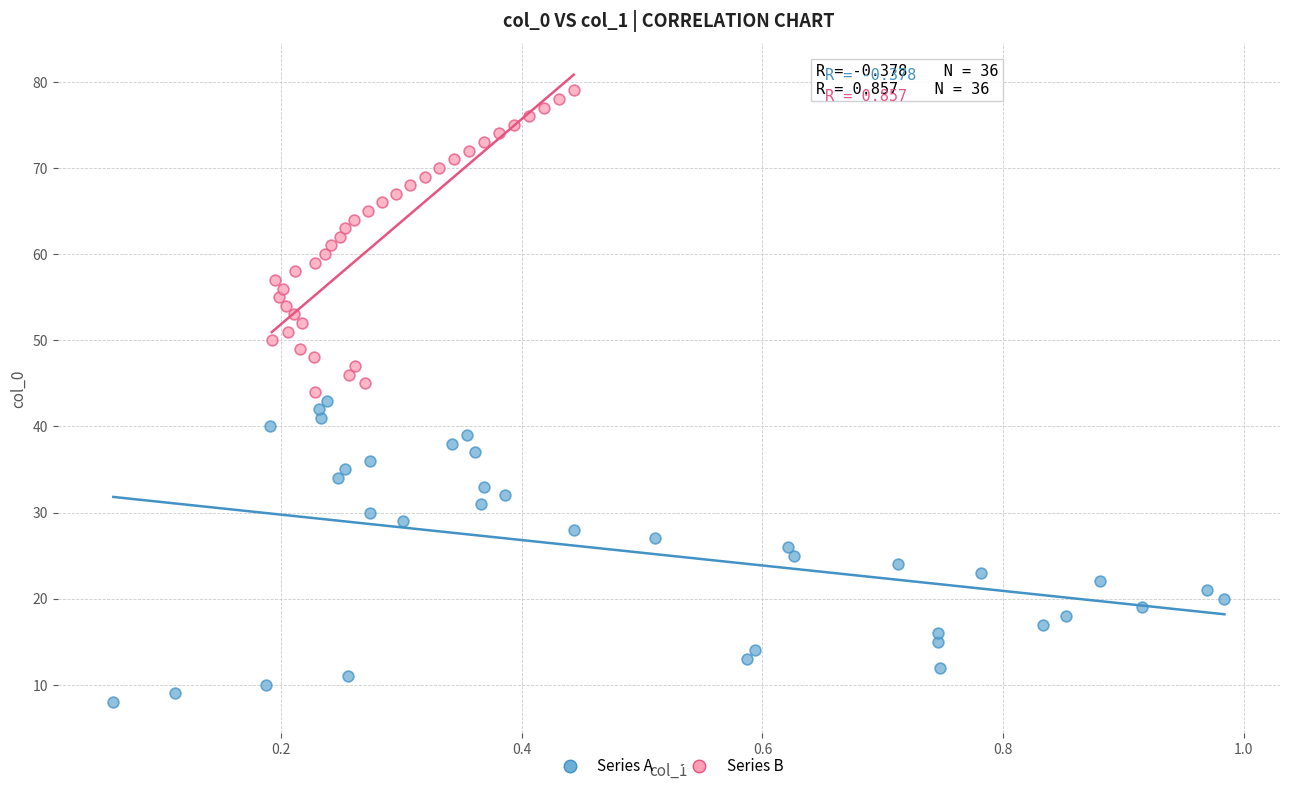

Which series reaches the maximum Y coordinate?

Series B